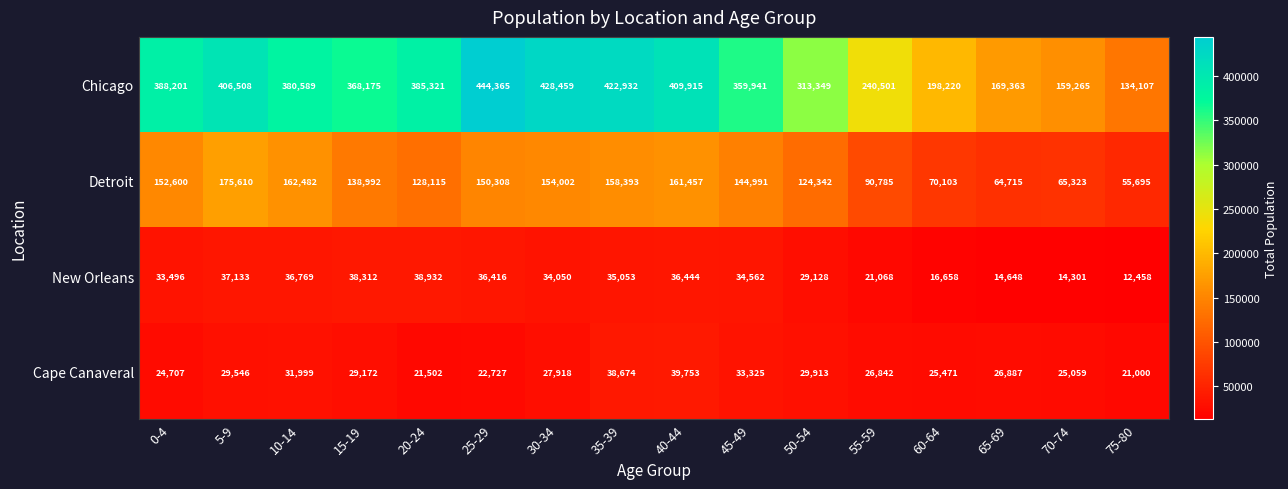

Where does the New Orleans series first go above 34562?

5-9